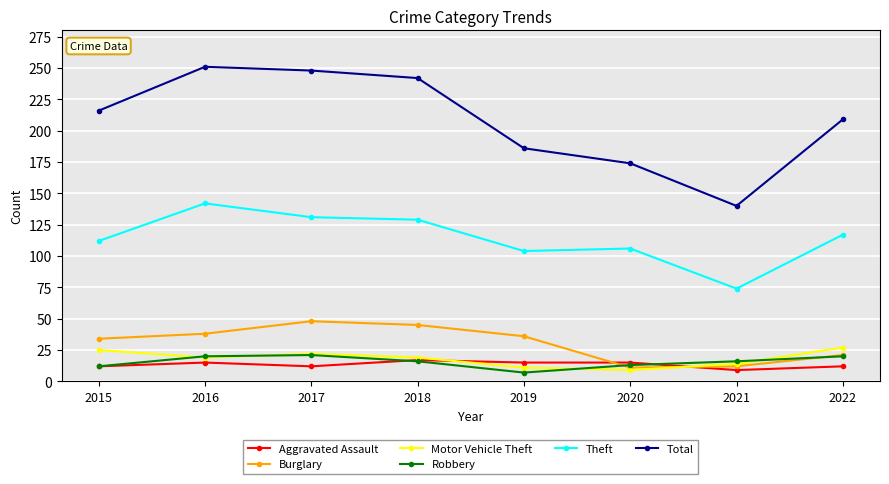

True or false: Motor Vehicle Theft has more than 2 interior local peaks.

False